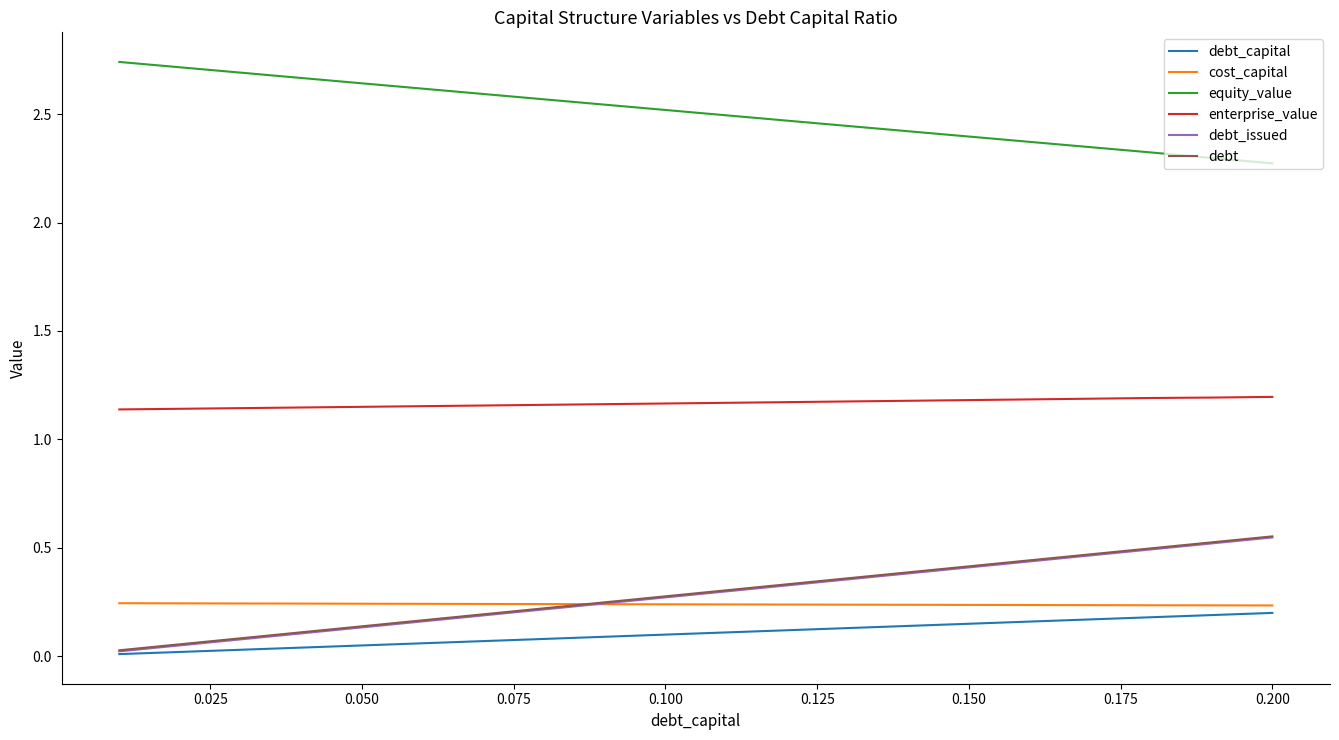

True or false: enterprise_value and equity_value intersect in this chart.

False